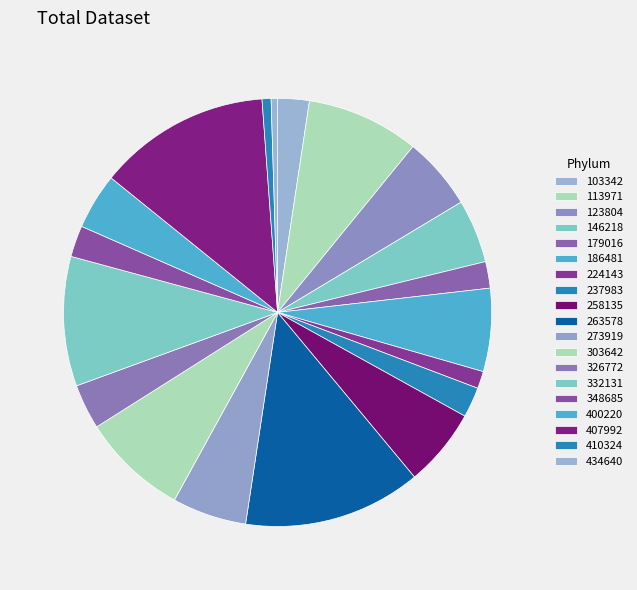

How many slices are in this pie chart?

19